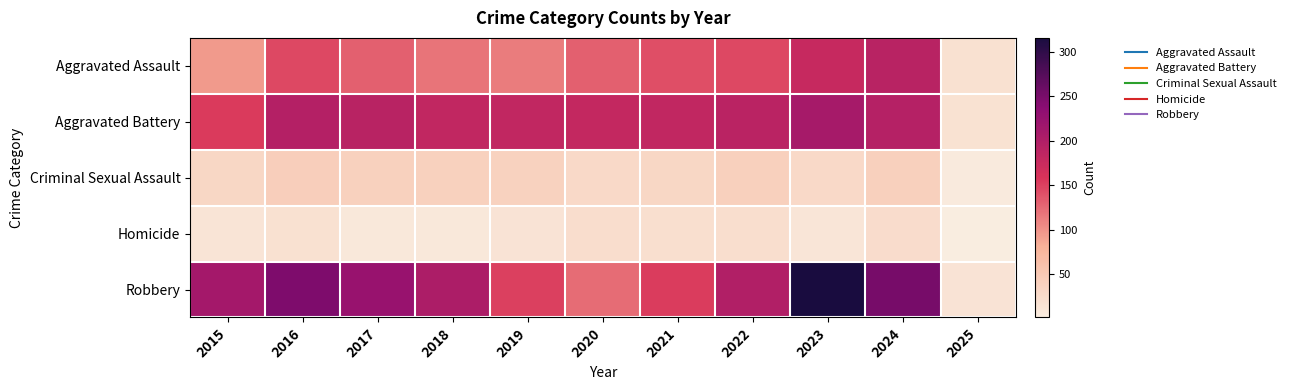

Reading left to right, what are all the values shown in this chart?

Aggravated Assault: 2015=95	2016=146	2017=131	2018=119	2019=113	2020=131	2021=142	2022=146	2023=177	2024=191	2025=18
Aggravated Battery: 2015=154	2016=196	2017=191	2018=183	2019=182	2020=180	2021=182	2022=190	2023=209	2024=195	2025=16
Criminal Sexual Assault: 2015=31	2016=42	2017=39	2018=38	2019=37	2020=28	2021=31	2022=40	2023=27	2024=40	2025=5
Homicide: 2015=13	2016=18	2017=8	2018=8	2019=14	2020=22	2021=20	2022=21	2023=12	2024=24	2025=1
Robbery: 2015=212	2016=247	2017=224	2018=204	2019=150	2020=124	2021=153	2022=198	2023=316	2024=251	2025=14